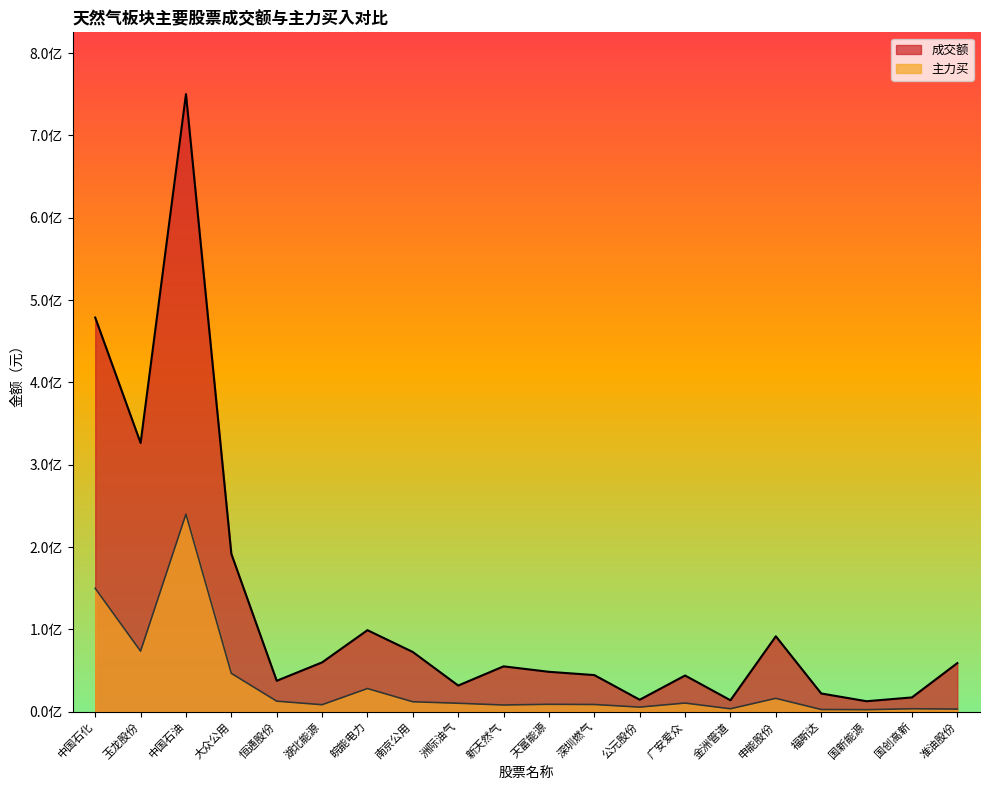

At which label is 成交额 closest to 381460926?

玉龙股份